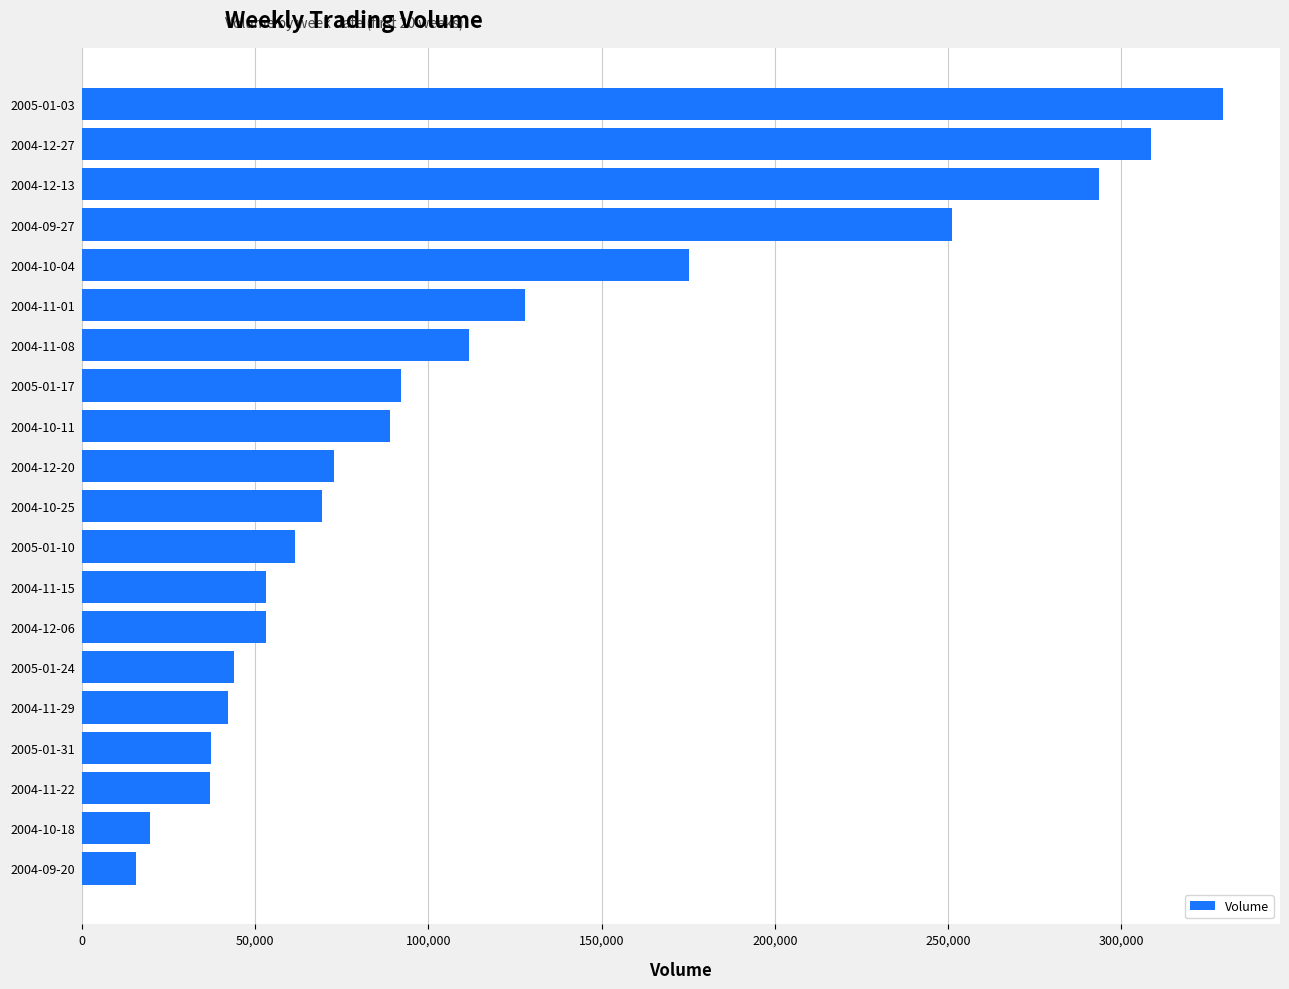

What is the value of the 20th bar from the top?

15666